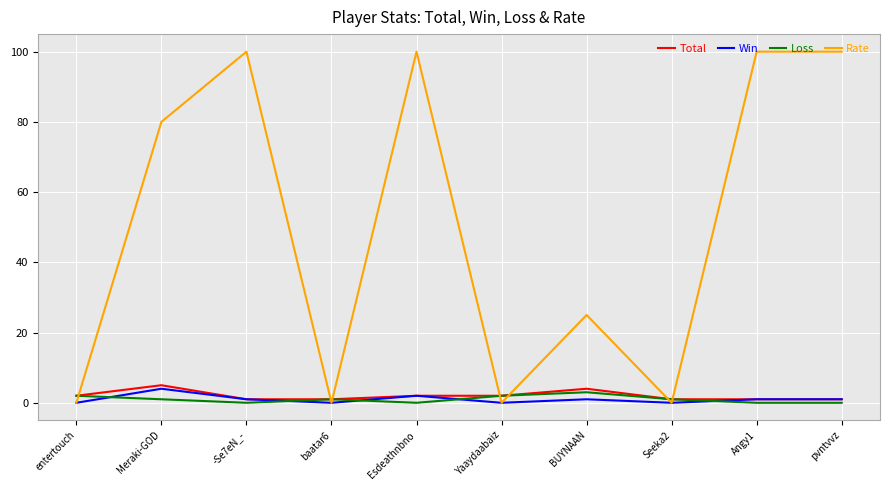

Is it true that Loss equals 1 at Meraki-GOD?

True